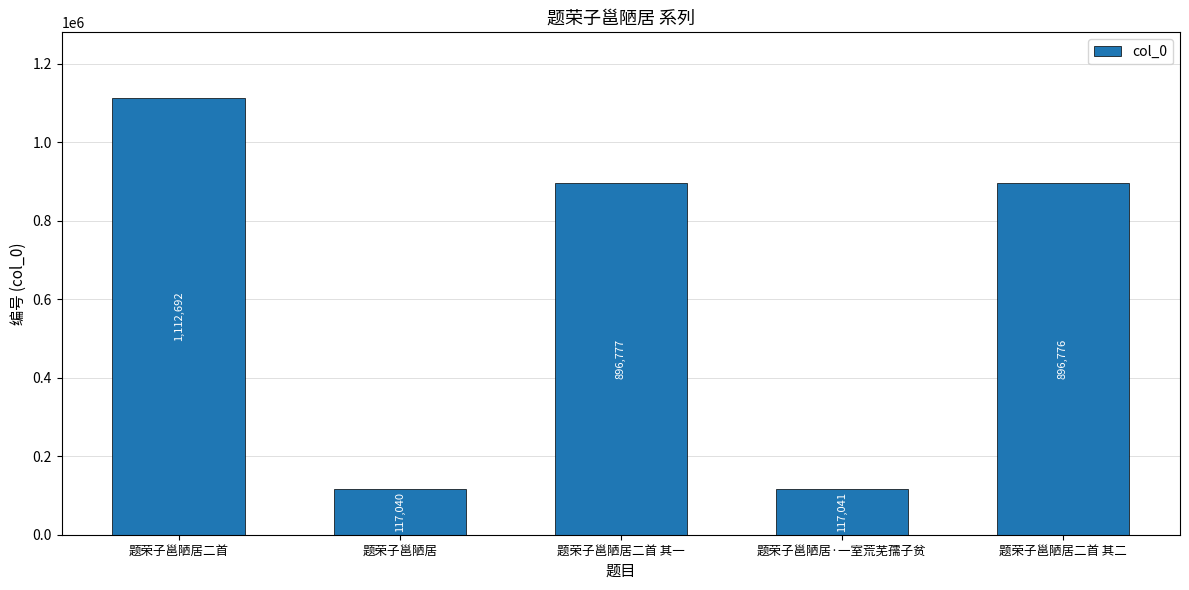

What is the label of the 3rd bar from the right?

题荣子邕陋居二首 其一